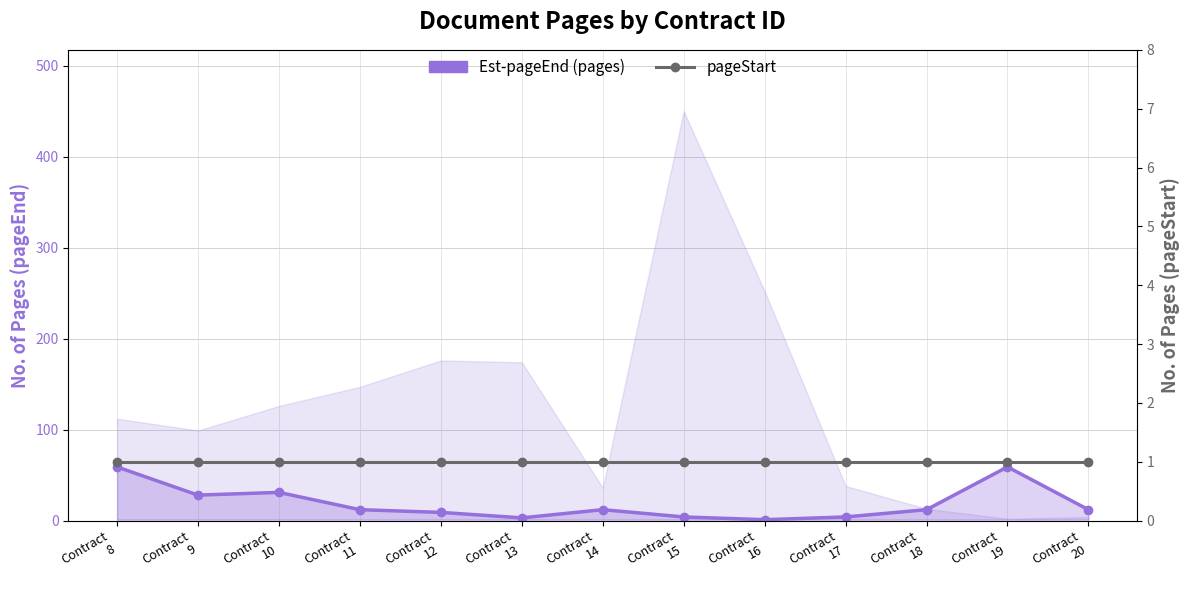

Reading left to right, what are all the values shown in this chart?

Est-pageEnd (pages): 59	28	31	12	9	3	12	4	1	4	12	59	12
pageStart: 1	1	1	1	1	1	1	1	1	1	1	1	1